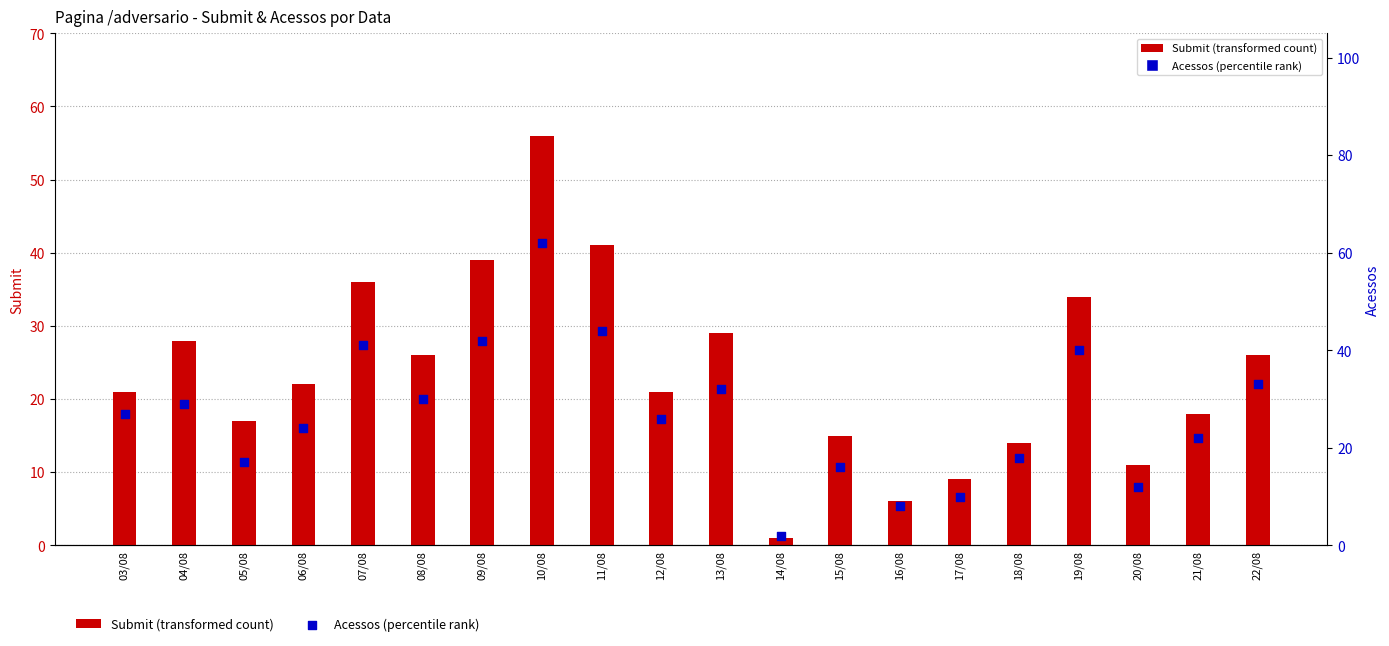

What are all the series names shown in the legend?

Submit (transformed count), Acessos (percentile rank)